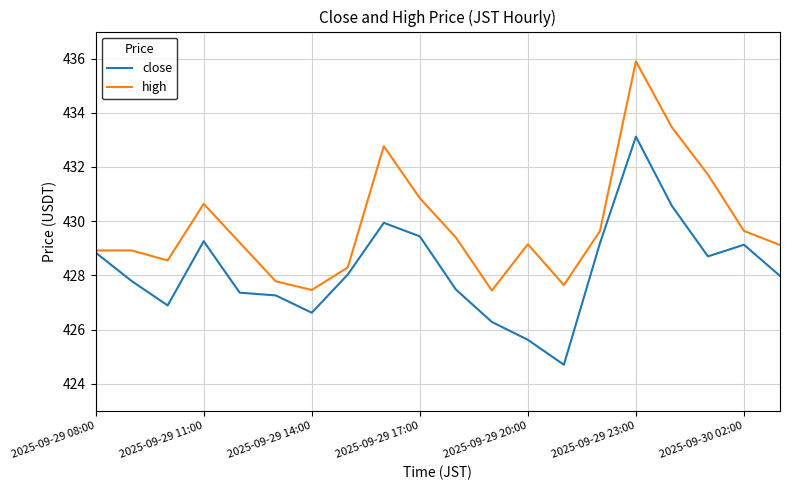

What is the highest value of the close series?

433.1